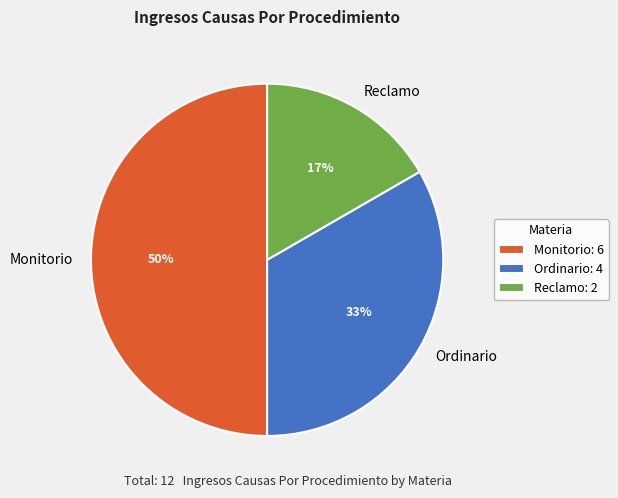

Combined, do Monitorio and Ordinario account for over 50%?

Yes